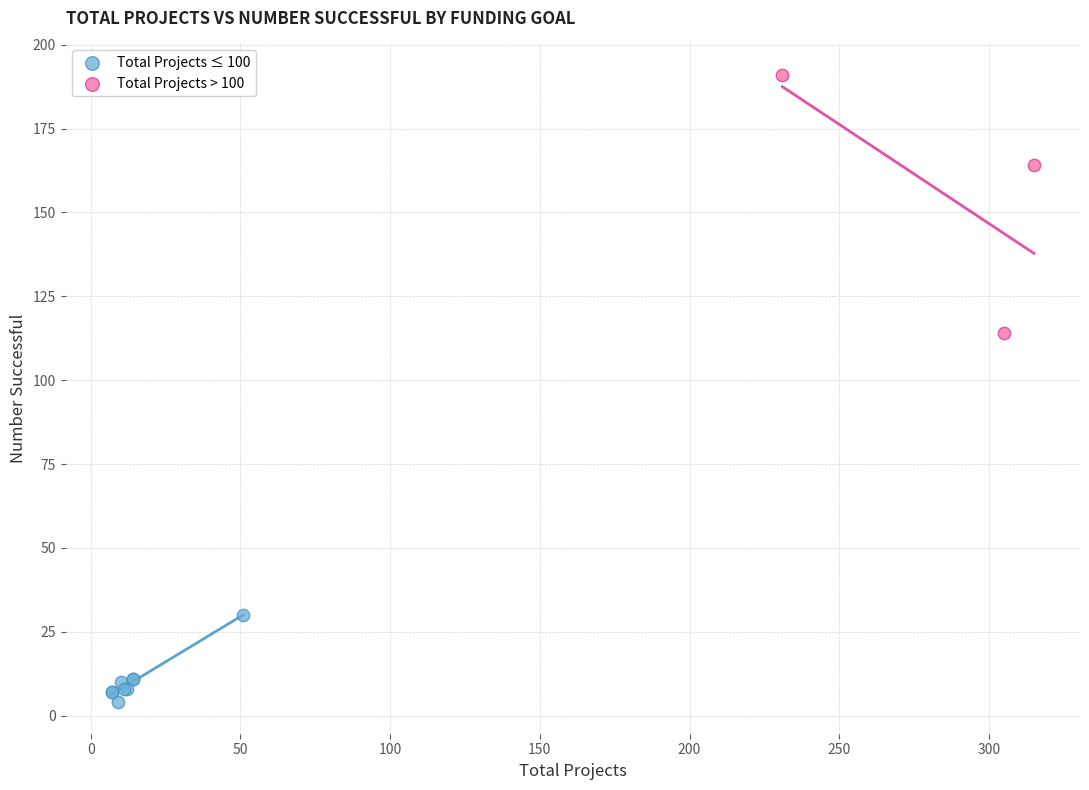

Which series reaches the minimum Y coordinate?

Total Projects ≤ 100